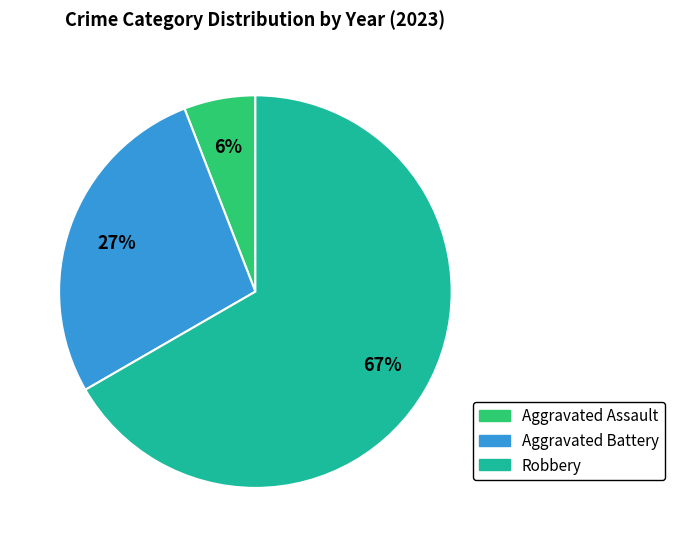

Is there any slice that represents more than half of the pie?

Yes